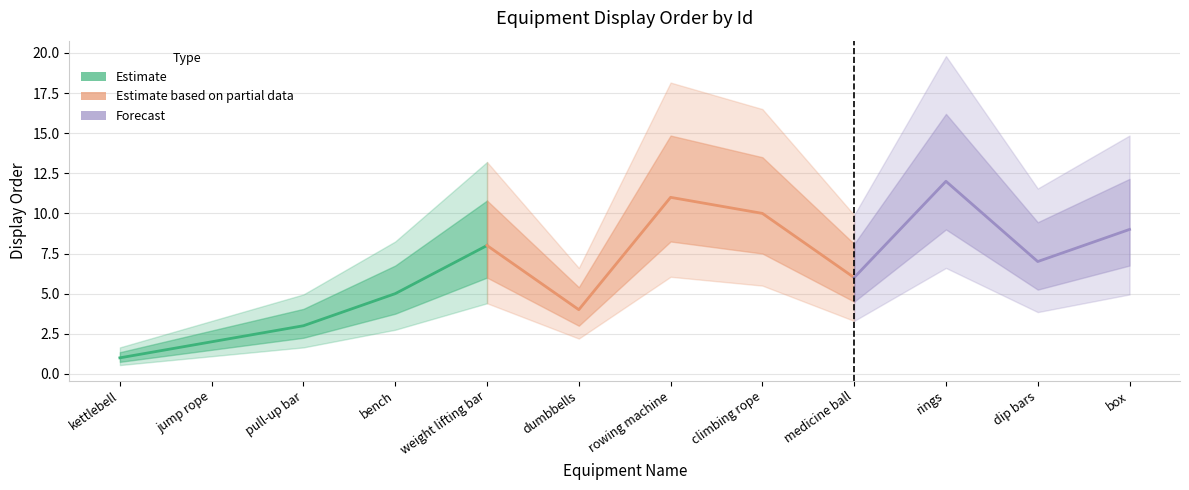

How many lines are shown in the chart?

1